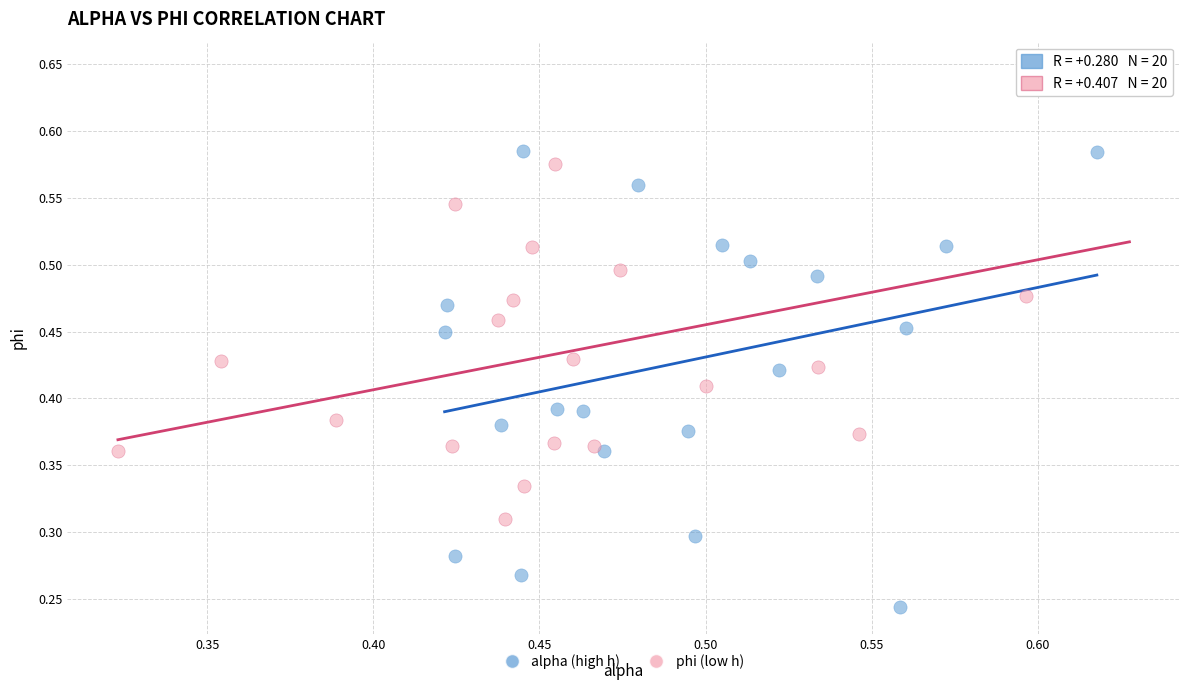

What are all the series names shown in the legend?

alpha (high h), phi (low h)